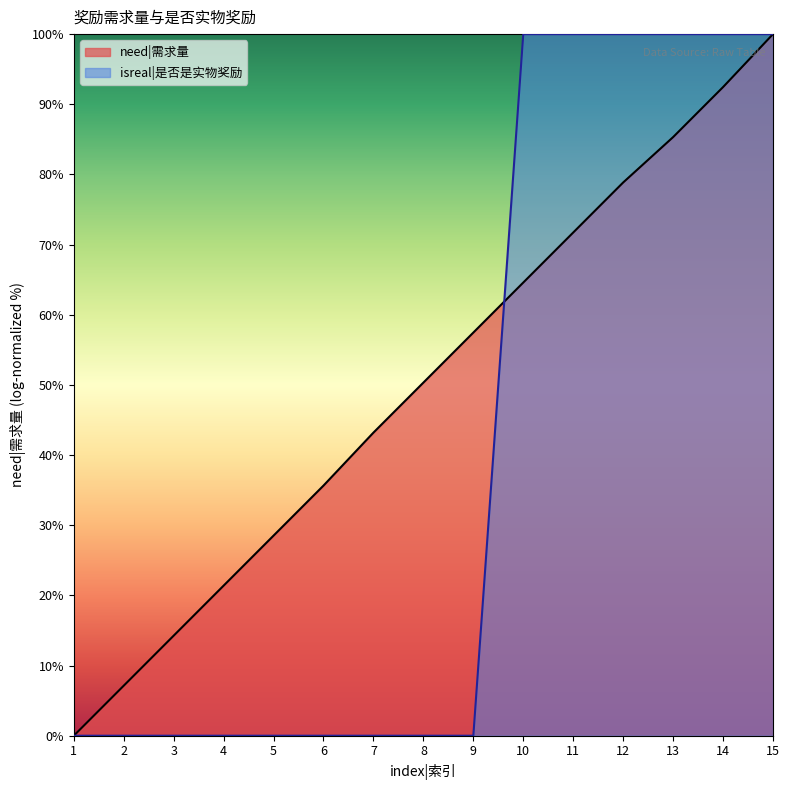

Which series changed the most between 9 and 14?

isreal|是否是实物奖励